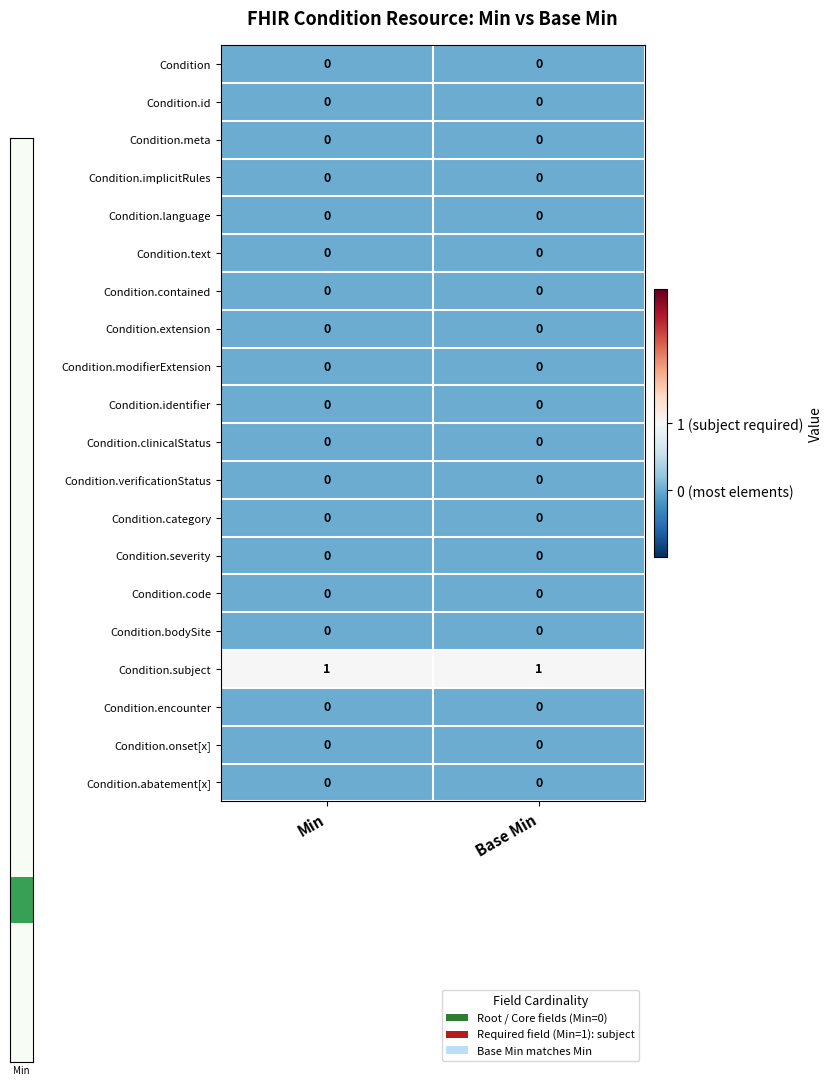

How many series are shown in this chart?

20